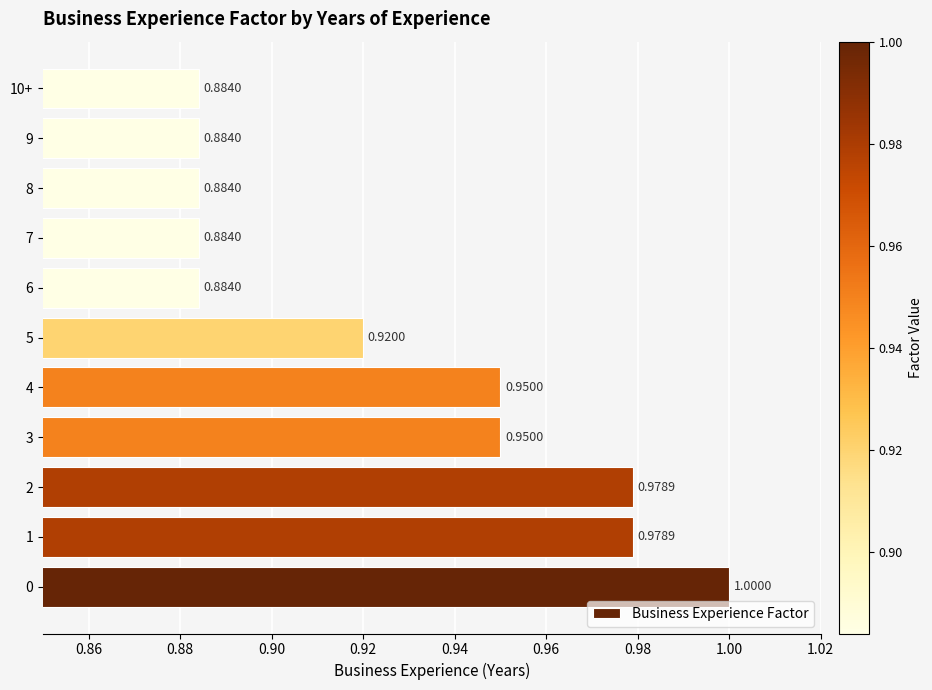

Approximately how many times larger is the value at 1 compared to 0?

1.0